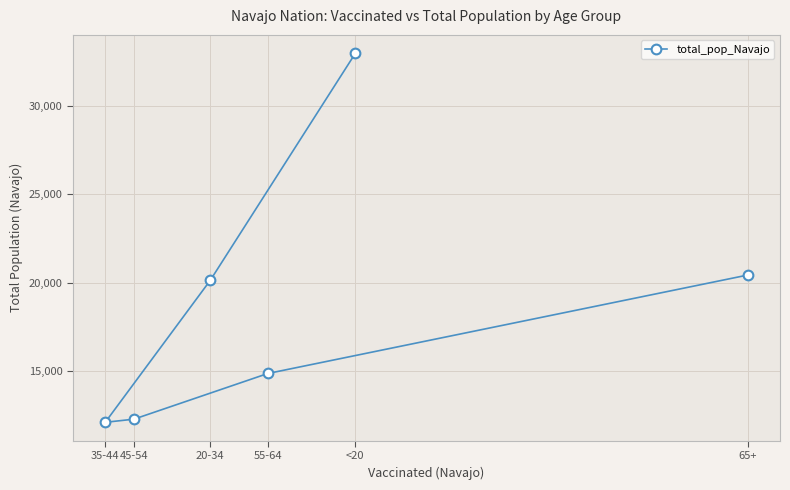

List the labels in order of value, largest first.

<20, 65+, 20-34, 55-64, 45-54, 35-44